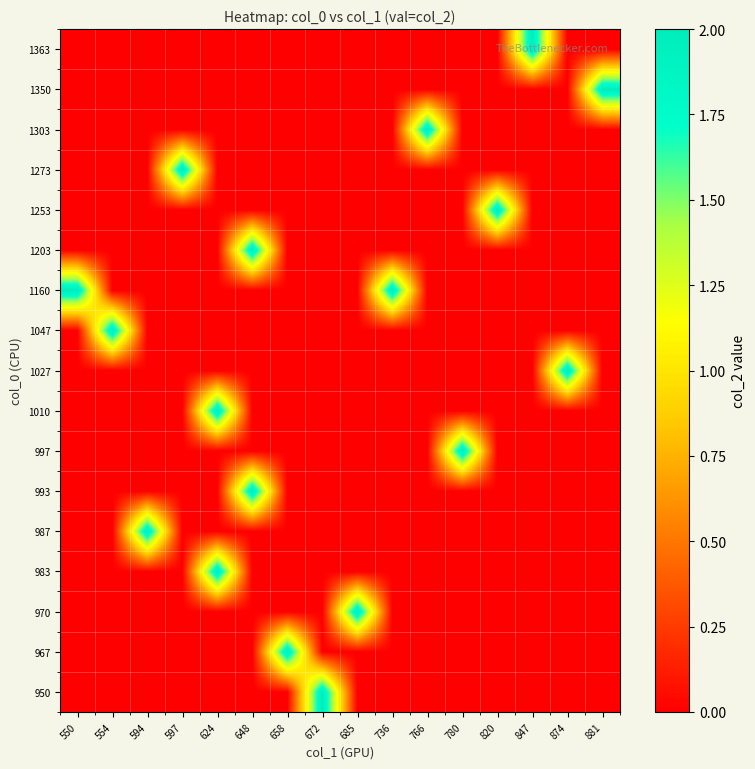

Reading left to right, what are all the values shown in this chart?

950: 550=0	554=0	594=0	597=0	624=0	648=0	658=0	672=2	685=0	736=0	766=0	780=0	820=0	847=0	874=0	881=0
967: 550=0	554=0	594=0	597=0	624=0	648=0	658=2	672=0	685=0	736=0	766=0	780=0	820=0	847=0	874=0	881=0
970: 550=0	554=0	594=0	597=0	624=0	648=0	658=0	672=0	685=2	736=0	766=0	780=0	820=0	847=0	874=0	881=0
983: 550=0	554=0	594=0	597=0	624=2	648=0	658=0	672=0	685=0	736=0	766=0	780=0	820=0	847=0	874=0	881=0
987: 550=0	554=0	594=2	597=0	624=0	648=0	658=0	672=0	685=0	736=0	766=0	780=0	820=0	847=0	874=0	881=0
993: 550=0	554=0	594=0	597=0	624=0	648=2	658=0	672=0	685=0	736=0	766=0	780=0	820=0	847=0	874=0	881=0
997: 550=0	554=0	594=0	597=0	624=0	648=0	658=0	672=0	685=0	736=0	766=0	780=2	820=0	847=0	874=0	881=0
1010: 550=0	554=0	594=0	597=0	624=2	648=0	658=0	672=0	685=0	736=0	766=0	780=0	820=0	847=0	874=0	881=0
1027: 550=0	554=0	594=0	597=0	624=0	648=0	658=0	672=0	685=0	736=0	766=0	780=0	820=0	847=0	874=2	881=0
1047: 550=0	554=2	594=0	597=0	624=0	648=0	658=0	672=0	685=0	736=0	766=0	780=0	820=0	847=0	874=0	881=0
1160: 550=2	554=0	594=0	597=0	624=0	648=0	658=0	672=0	685=0	736=2	766=0	780=0	820=0	847=0	874=0	881=0
1203: 550=0	554=0	594=0	597=0	624=0	648=2	658=0	672=0	685=0	736=0	766=0	780=0	820=0	847=0	874=0	881=0
1253: 550=0	554=0	594=0	597=0	624=0	648=0	658=0	672=0	685=0	736=0	766=0	780=0	820=2	847=0	874=0	881=0
1273: 550=0	554=0	594=0	597=2	624=0	648=0	658=0	672=0	685=0	736=0	766=0	780=0	820=0	847=0	874=0	881=0
1303: 550=0	554=0	594=0	597=0	624=0	648=0	658=0	672=0	685=0	736=0	766=2	780=0	820=0	847=0	874=0	881=0
1350: 550=0	554=0	594=0	597=0	624=0	648=0	658=0	672=0	685=0	736=0	766=0	780=0	820=0	847=0	874=0	881=2
1363: 550=0	554=0	594=0	597=0	624=0	648=0	658=0	672=0	685=0	736=0	766=0	780=0	820=0	847=2	874=0	881=0